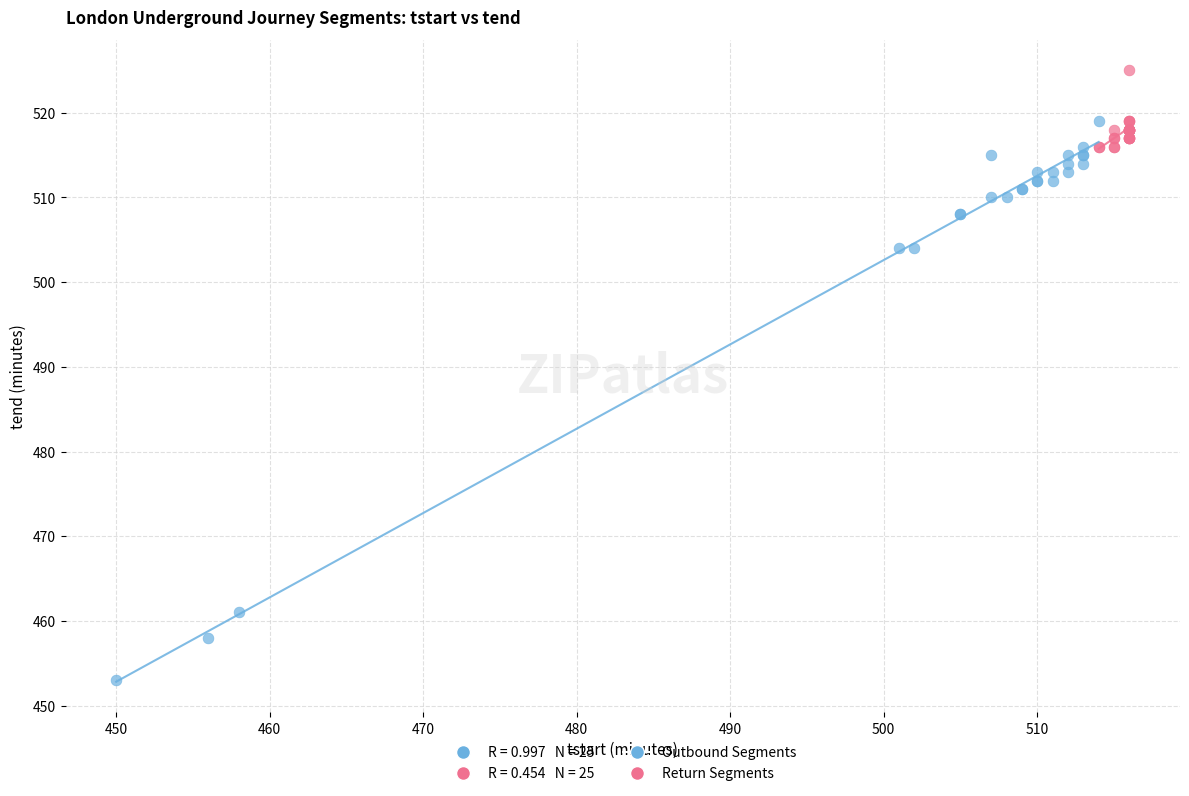

Which series has the widest spread of Y values?

Outbound Segments